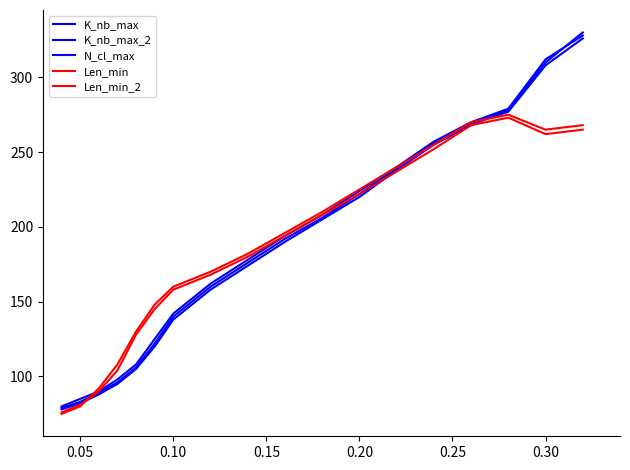

Where do Len_min and Len_min_2 first cross each other?

0.05 and 0.10